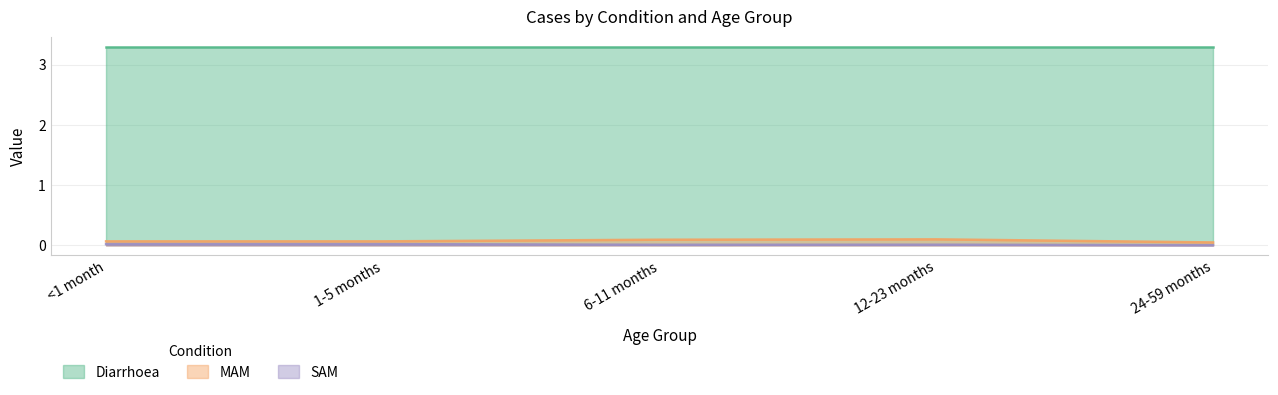

Count the number of categories in the chart.

5